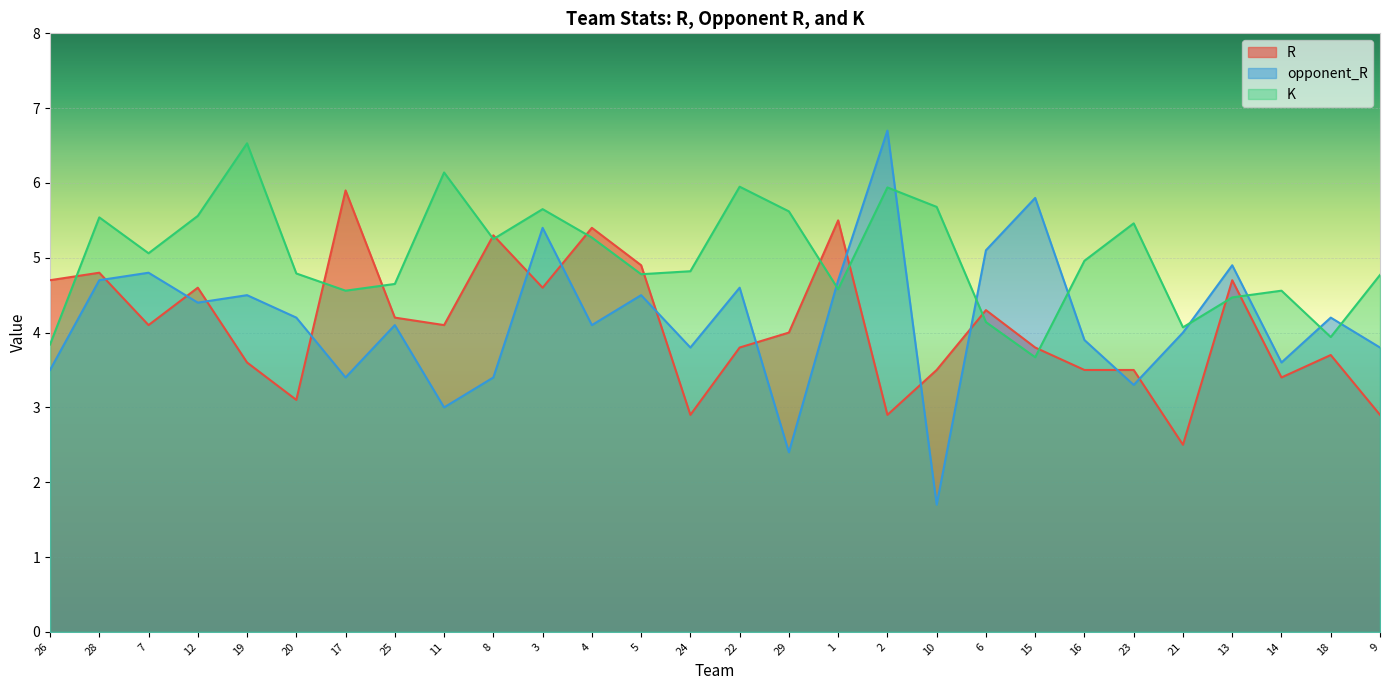

Between which two adjacent categories do R and opponent_R first intersect?

28 and 7